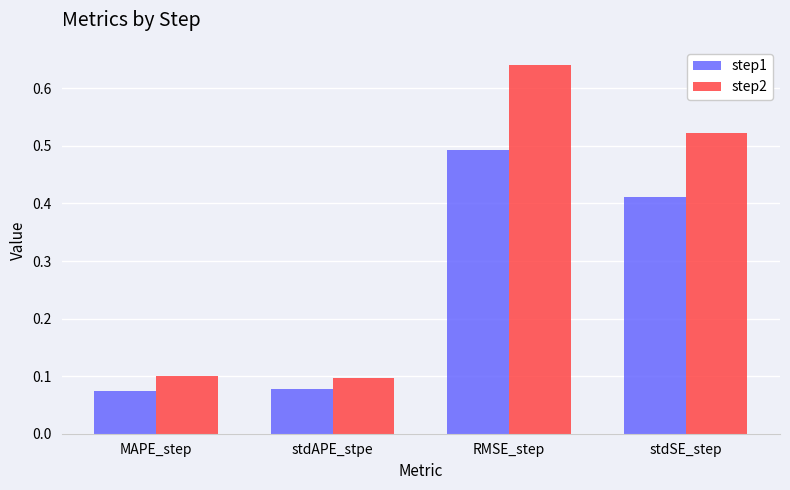

At which category does the chart reach its peak across all series?

RMSE_step